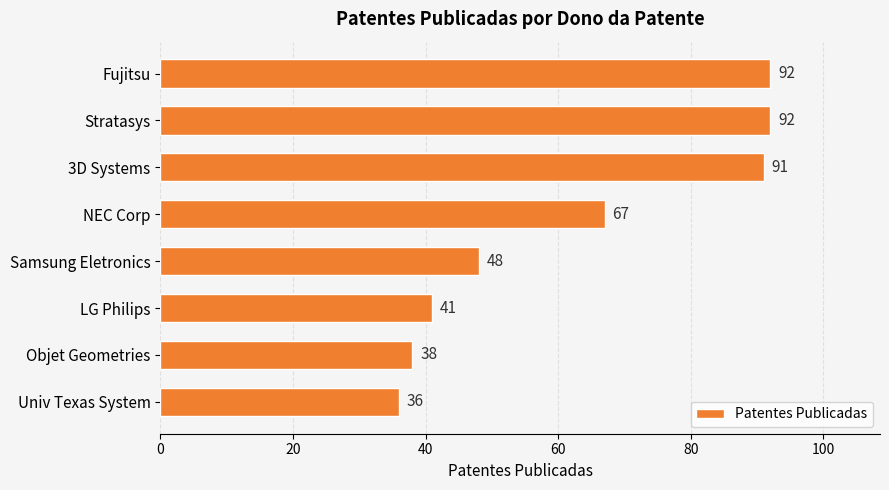

What is the label of the 8th bar from the top?

Univ Texas System